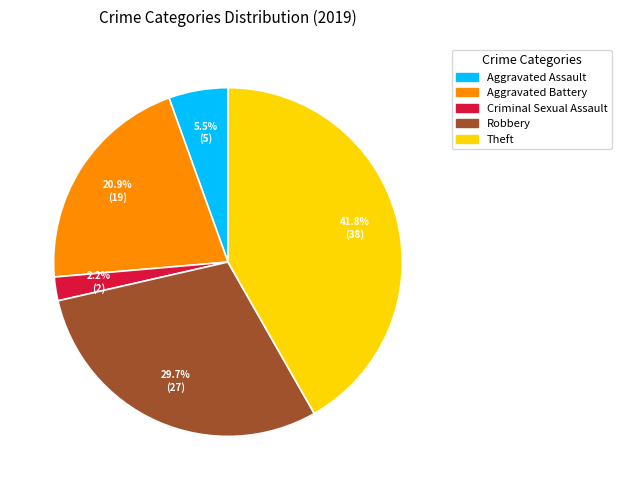

Does any single category account for the majority?

No